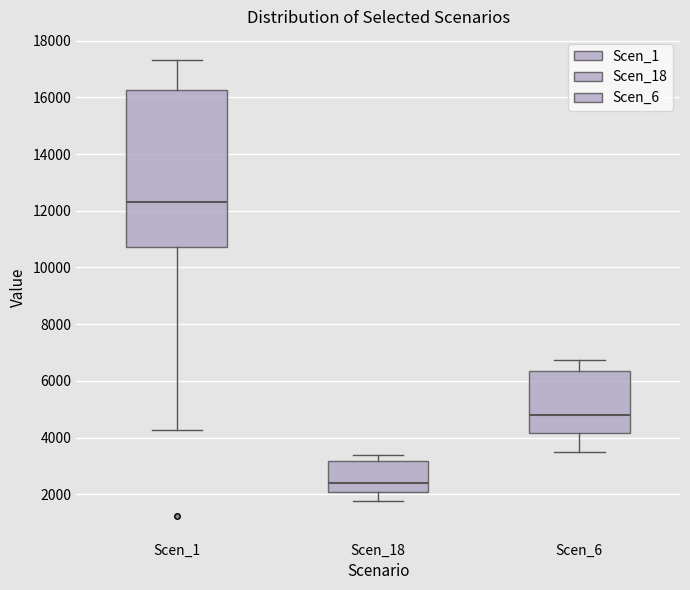

Which box is the tallest, from its lower edge to its upper edge?

Scen_1